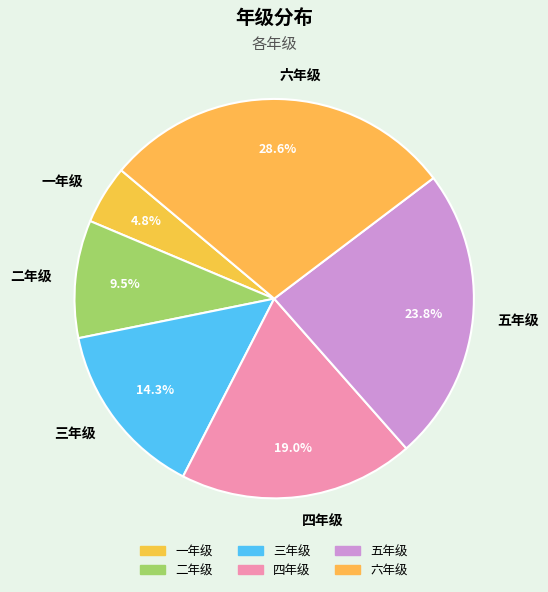

What is the smallest slice in the pie chart?

一年级